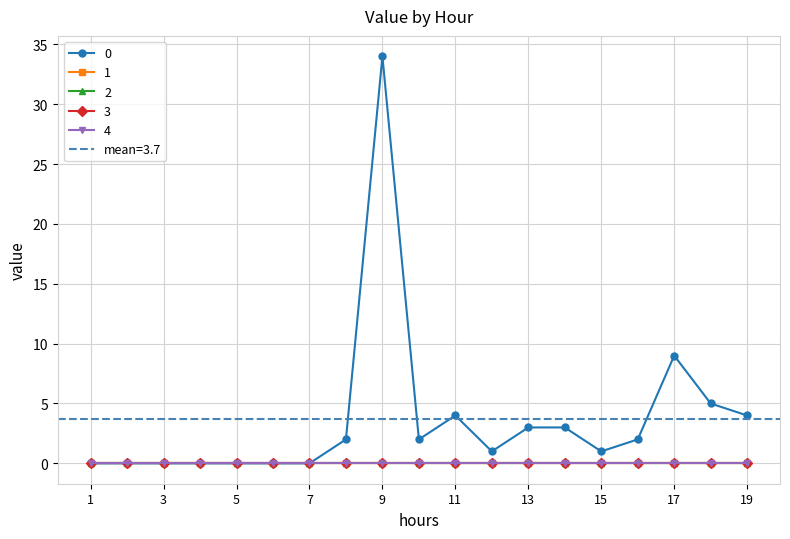

At which label does 3 reach its peak?

1